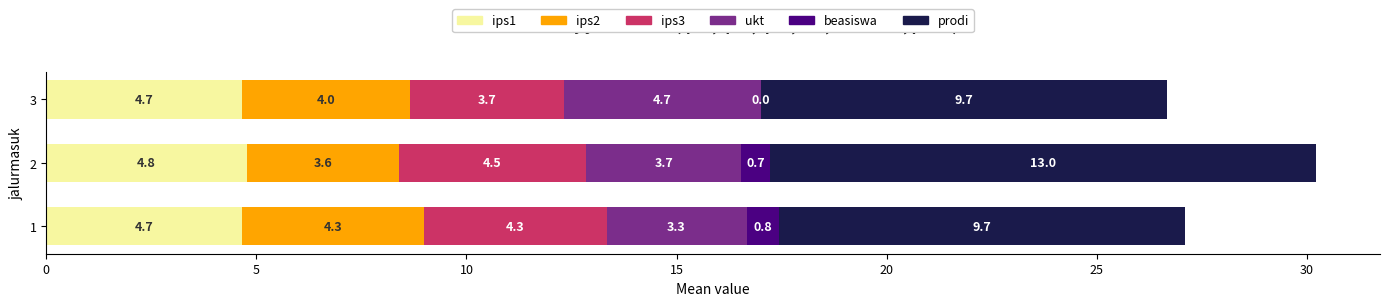

What is the approximate value of ips1 at 1?

4.7